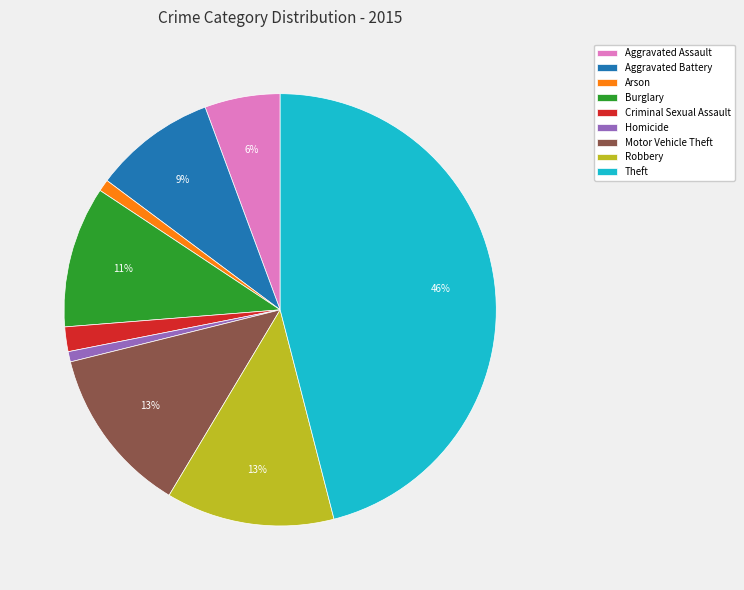

Does Homicide account for over 50% of the chart?

No